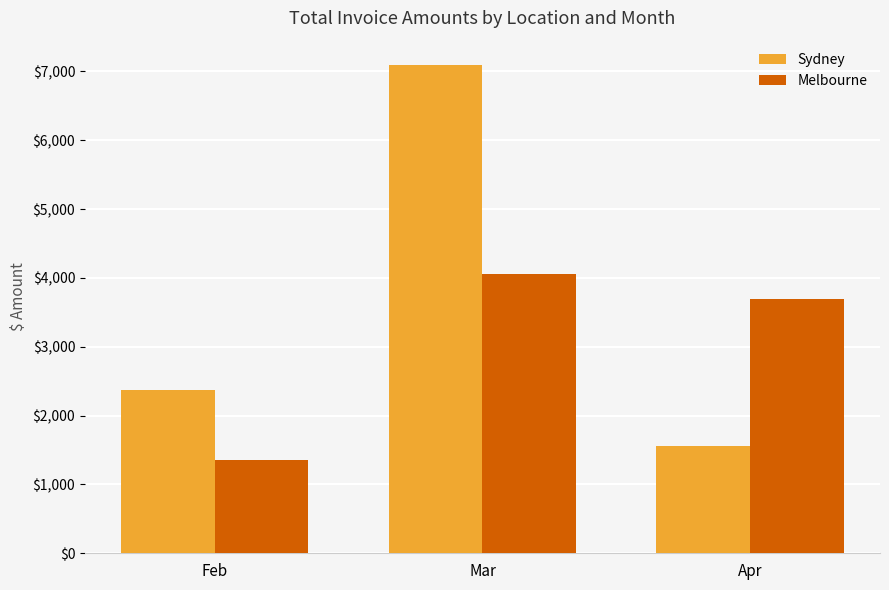

What is the sum of the Sydney values at Mar and Apr?

8646.2